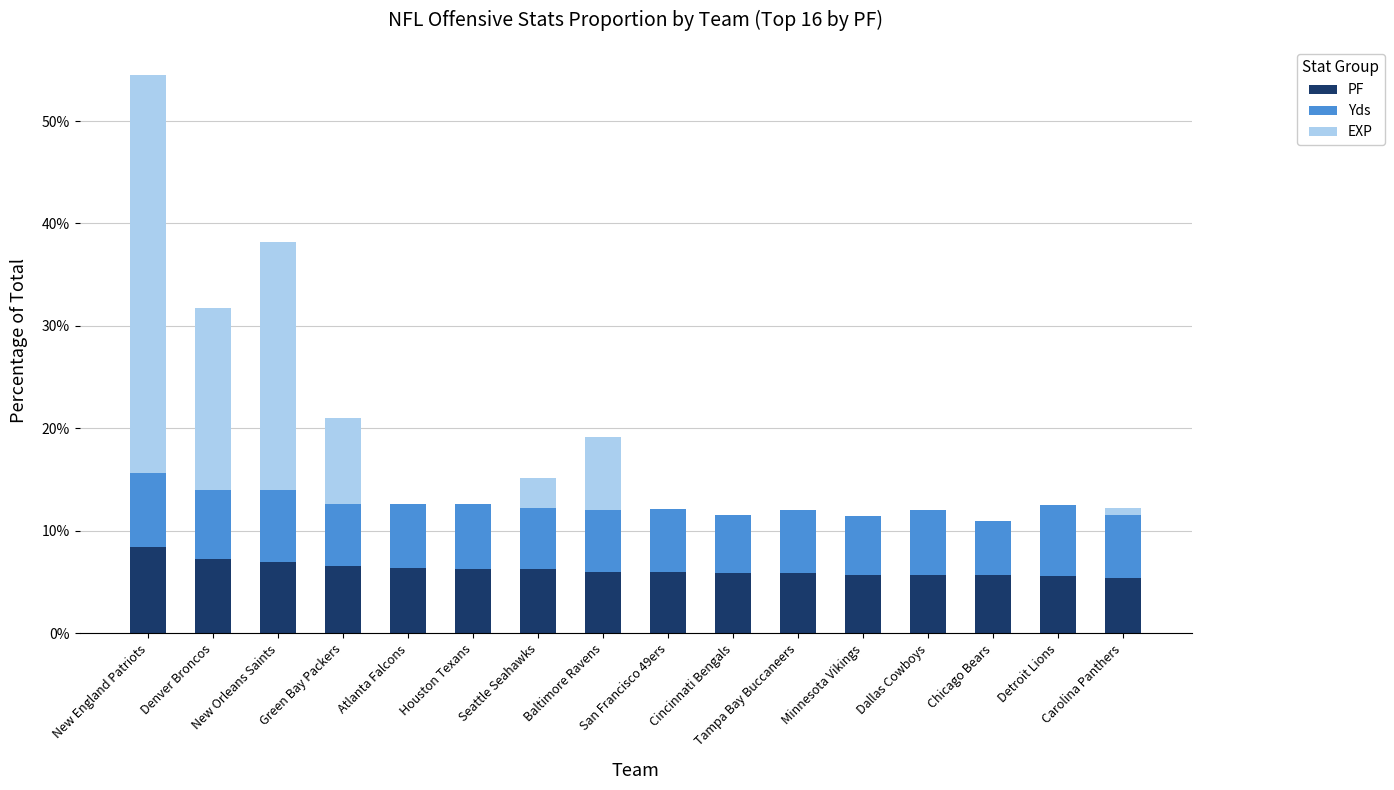

What is the maximum value for PF?

8.4